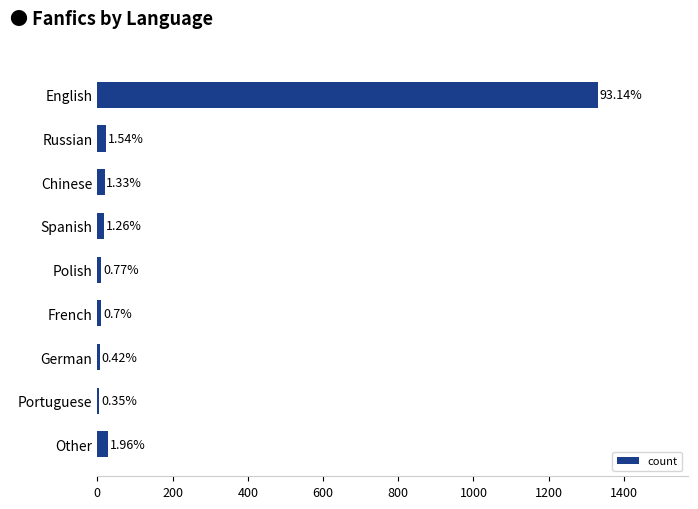

How many bars are there in total?

9